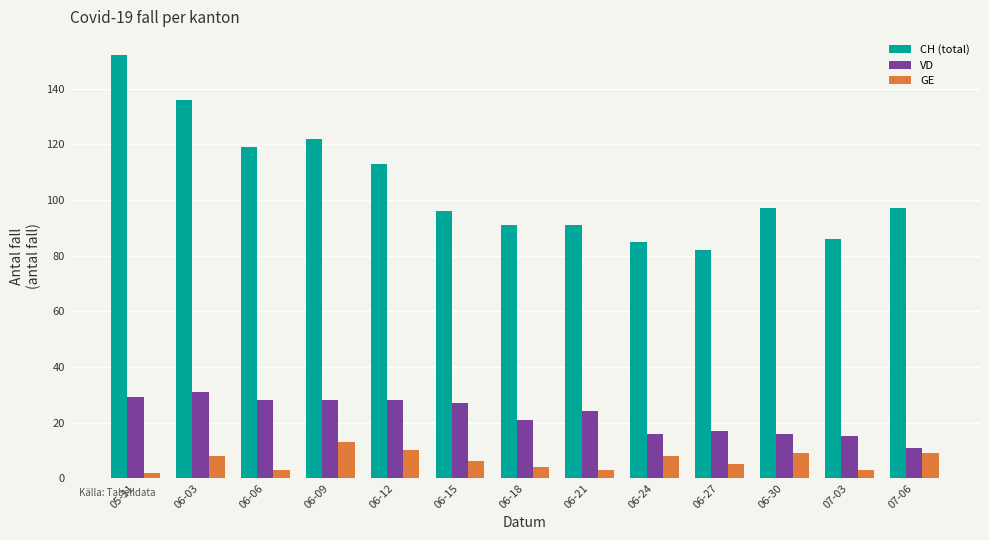

What position from the left is 06-09?

4